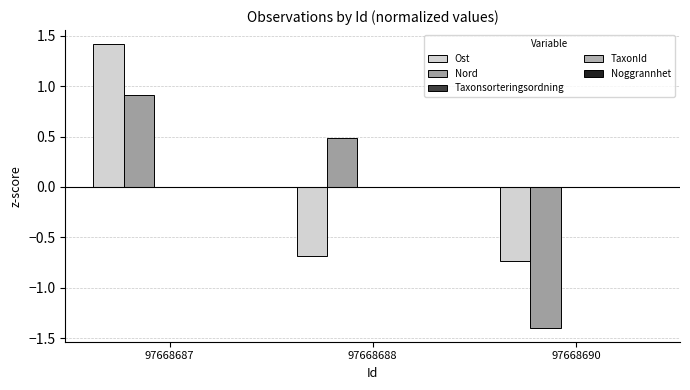

Does the chart contain stacked bars?

No